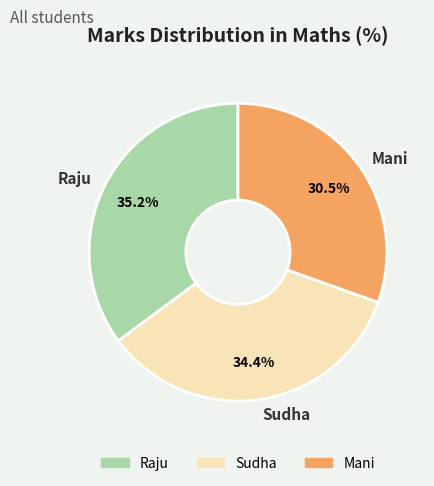

What percentage is the Raju slice, to the nearest percent?

35%